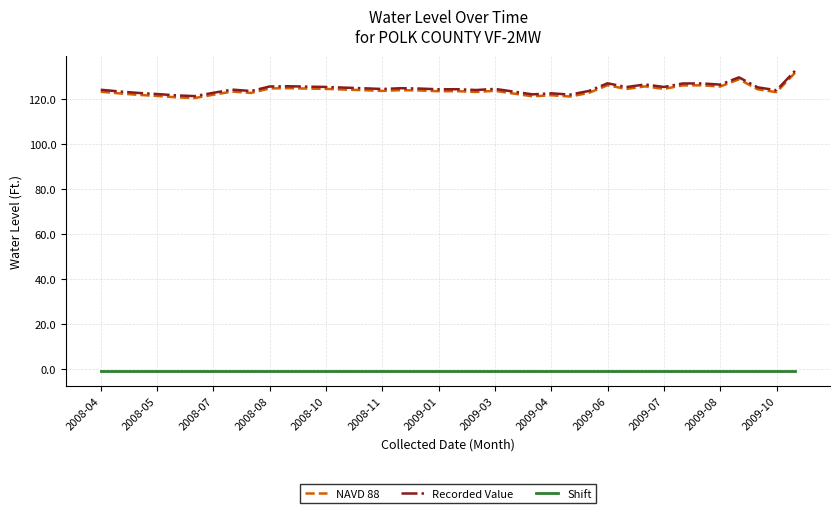

What is the highest value of the NAVD 88 series?

131.7